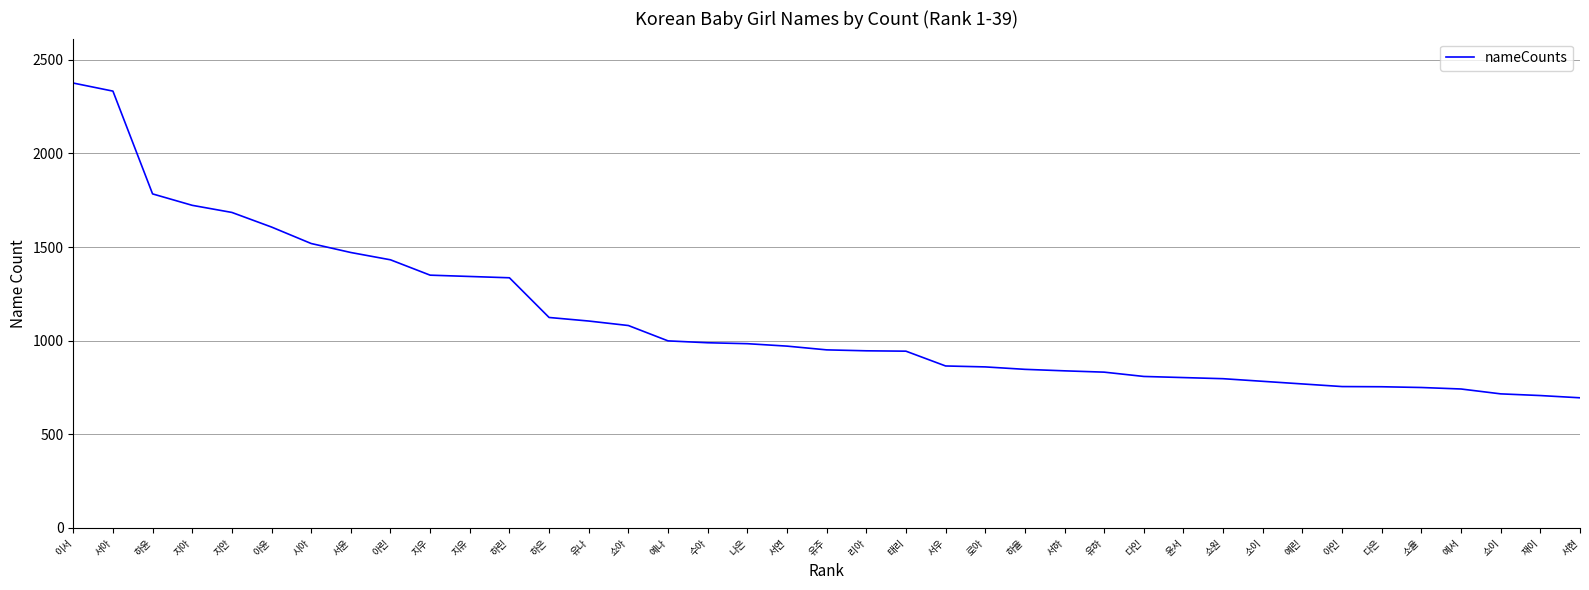

Count the number of categories in the chart.

39